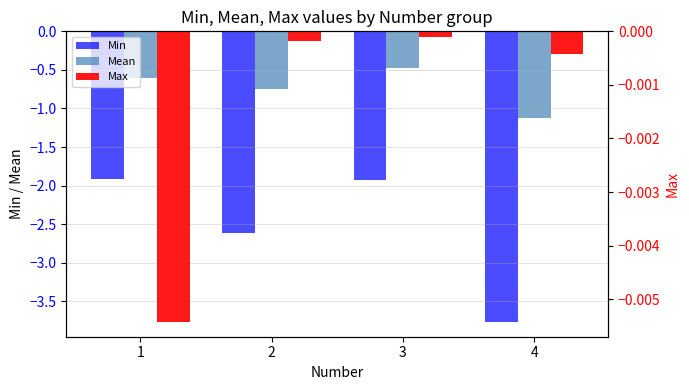

Rank the series by their average value, from highest to lowest.

Max, Mean, Min